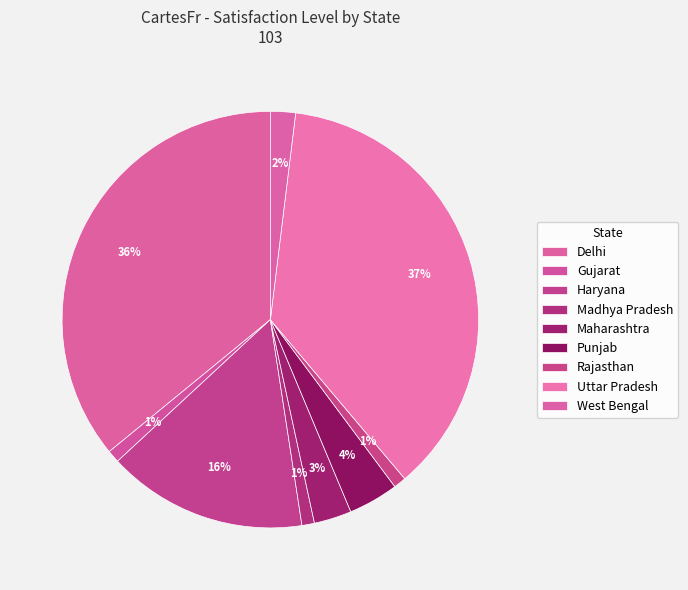

True or false: Punjab accounts for 4% of the total.

True